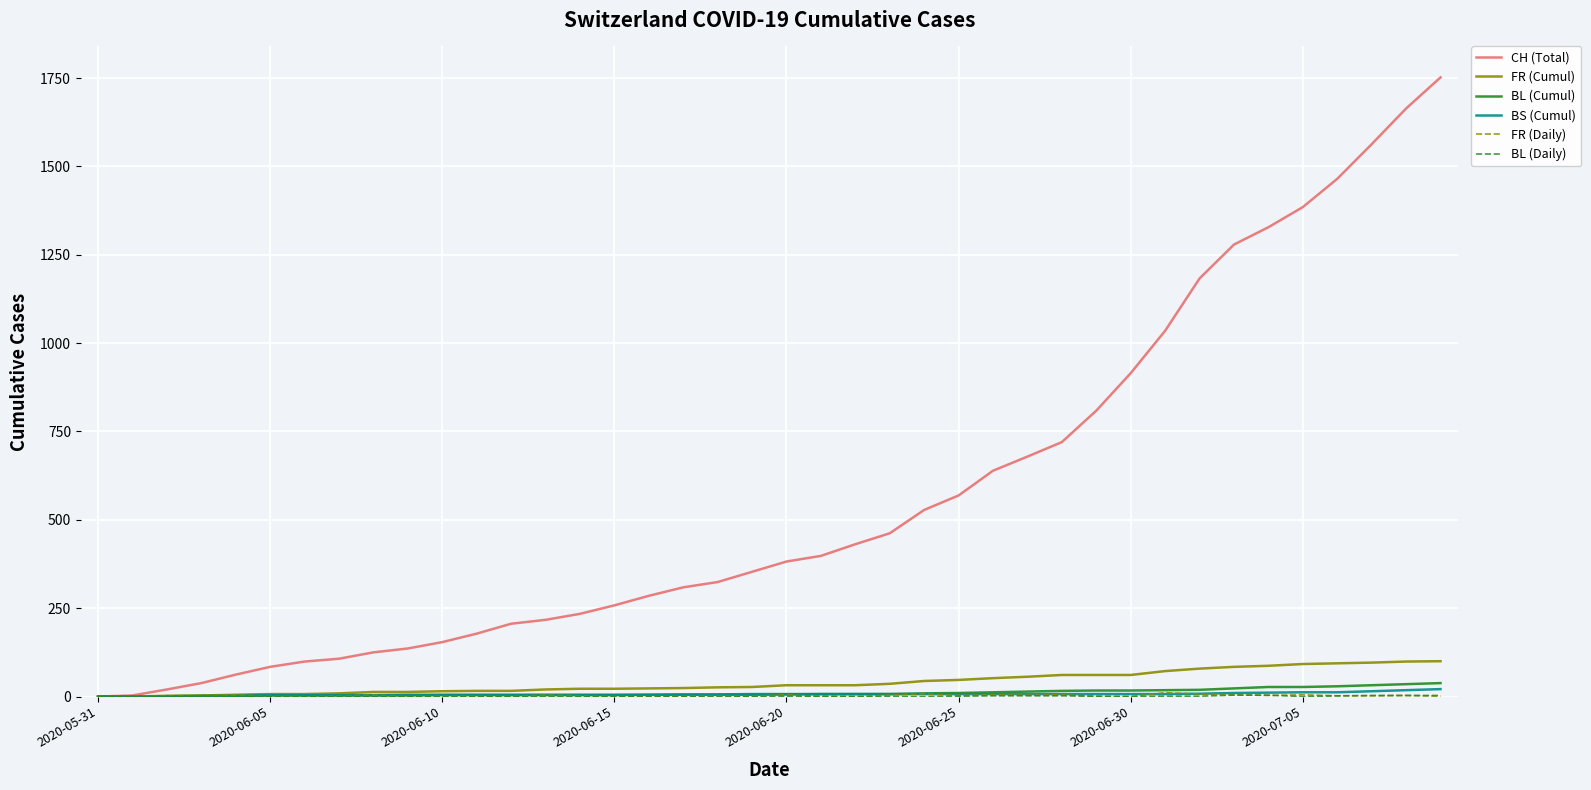

What is the greatest value displayed?

1752